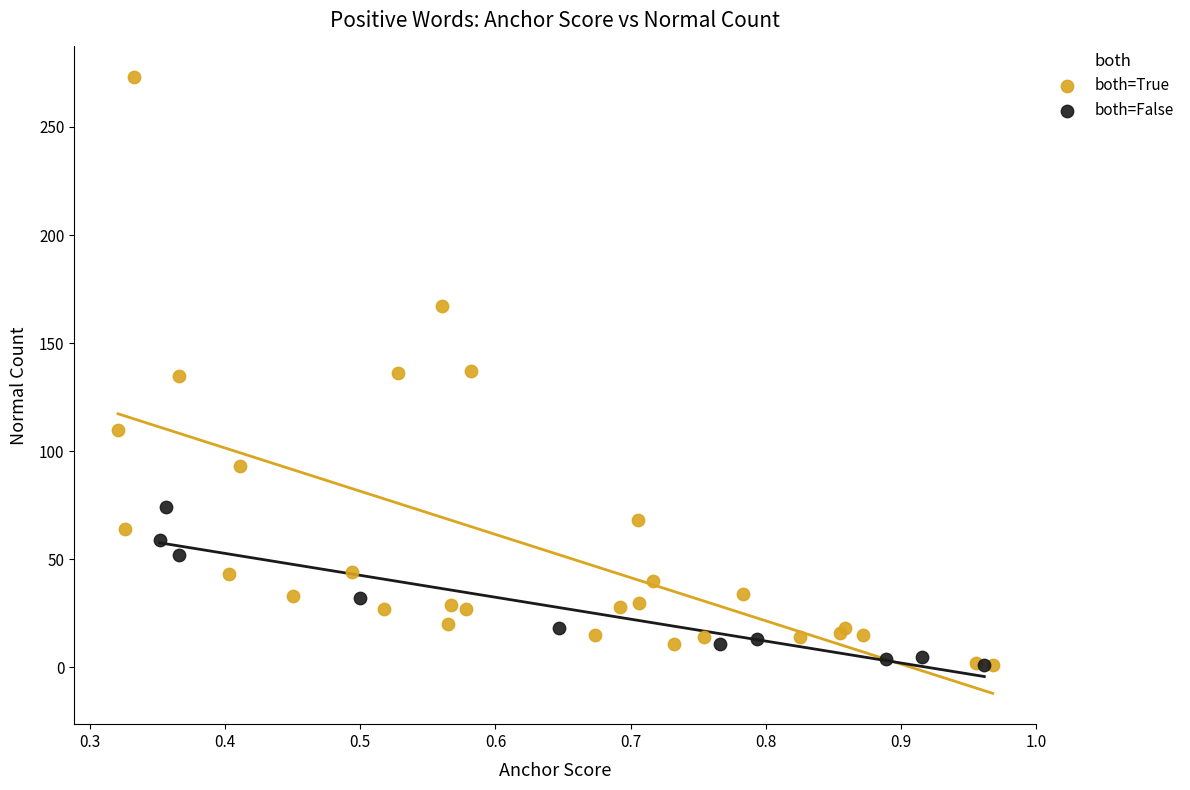

Which series reaches the maximum Y coordinate?

both=True